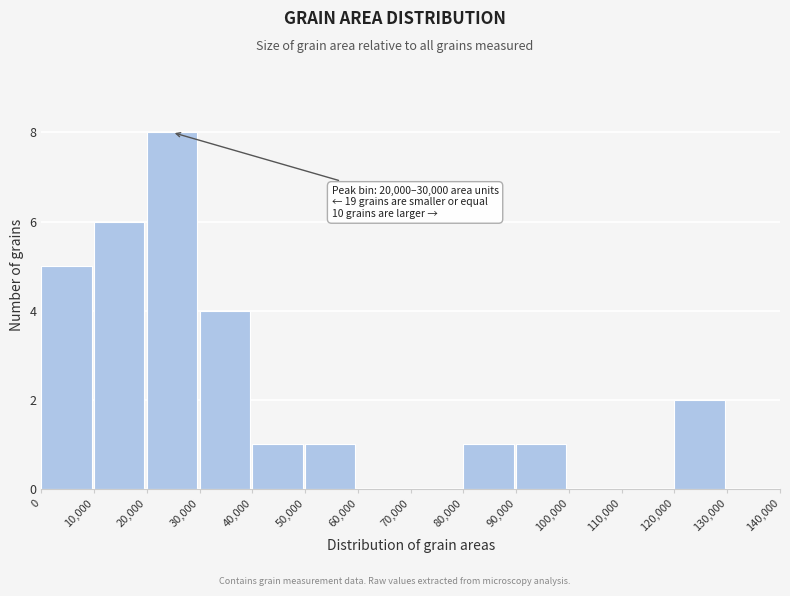

Which range on the x-axis has the tallest bar?

20,000 to 30,000